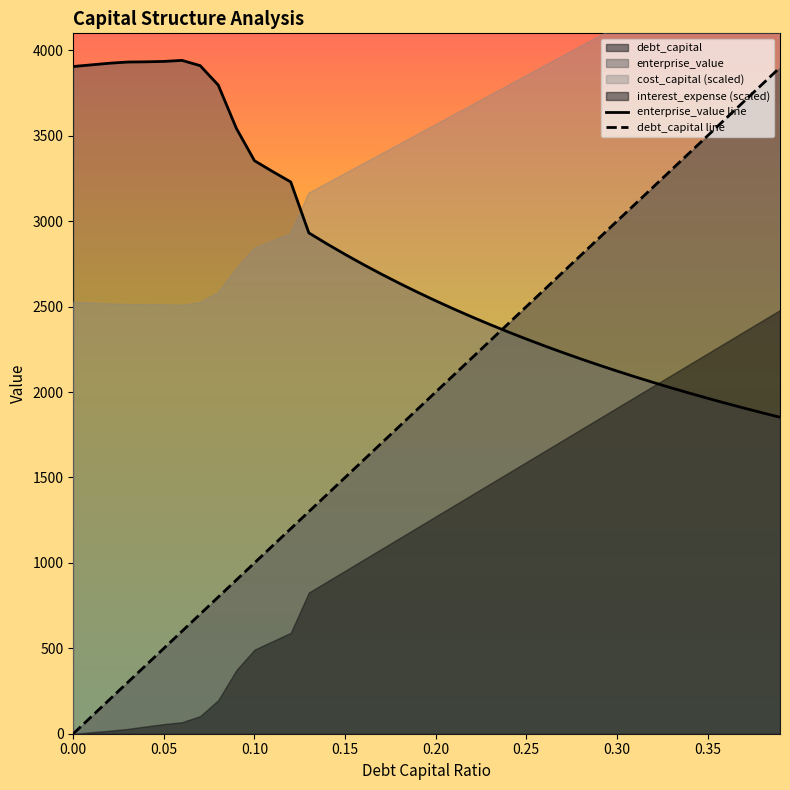

How many intersections are there between enterprise_value line and debt_capital line?

1